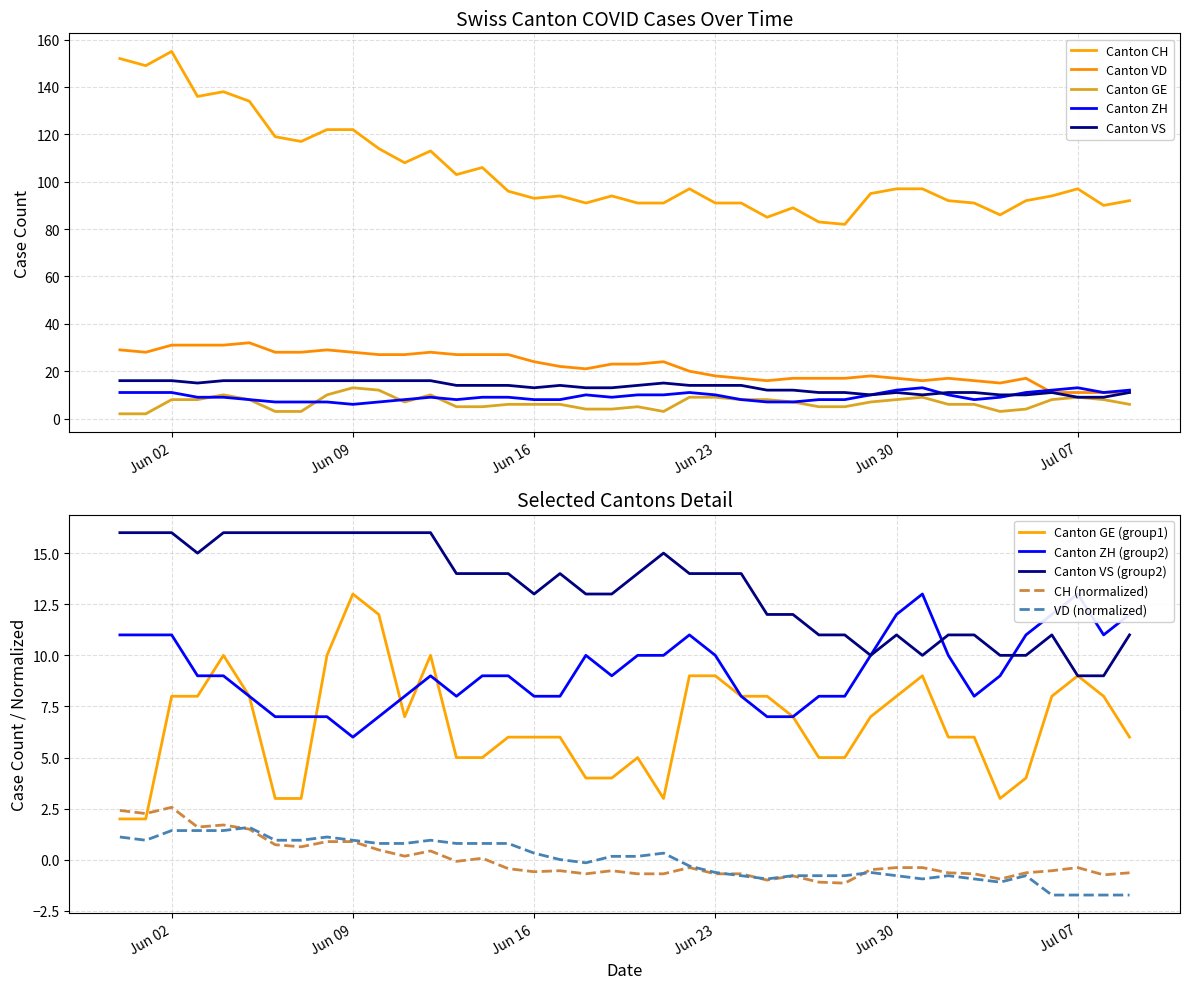

True or false: Canton VS (group2) and CH (normalized) intersect in this chart.

False